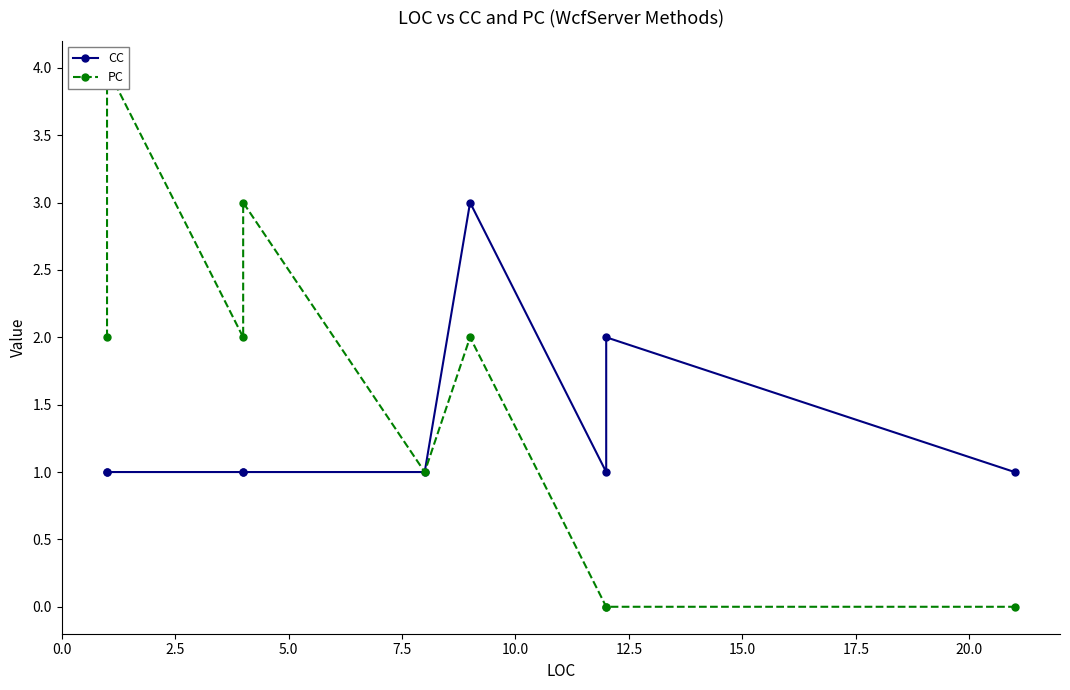

What is the greatest value displayed?

4